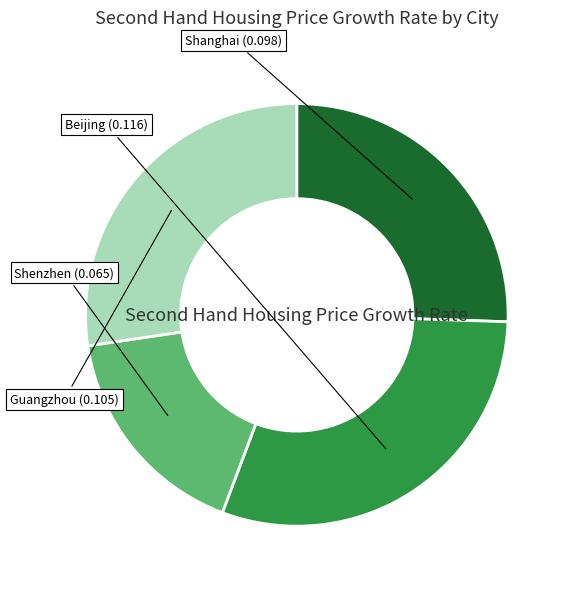

Is there any slice that represents more than half of the pie?

No